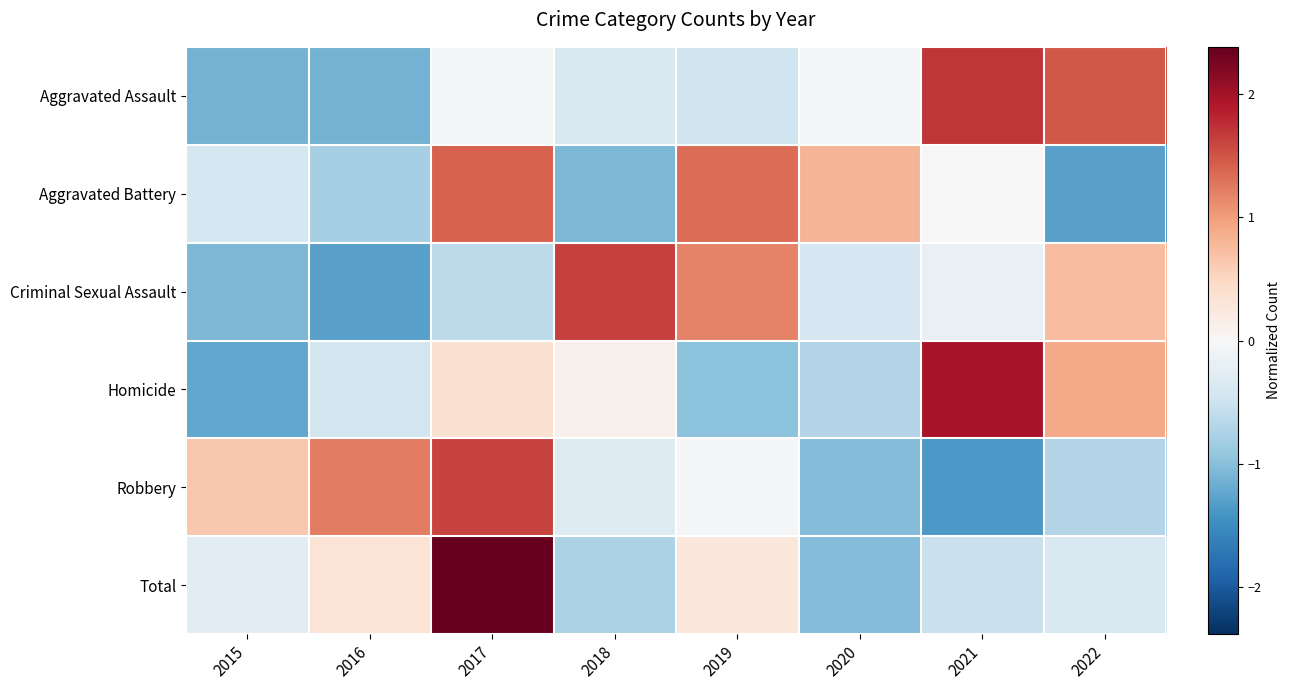

How many data points does each series have?

8